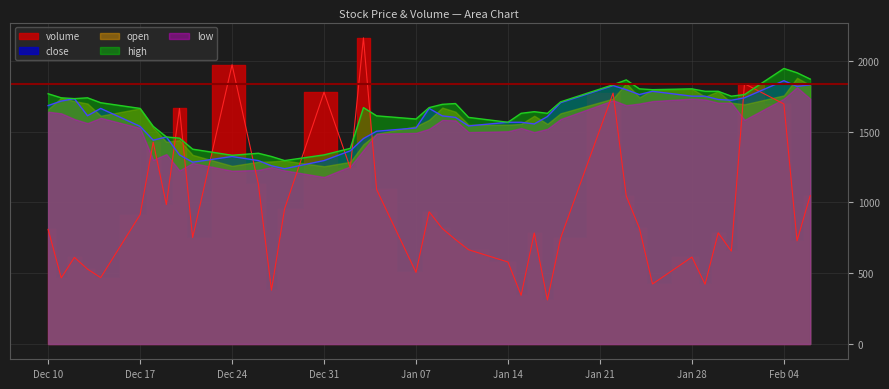

What is the difference between the highest and lowest values at 2018-12-26?

216.7